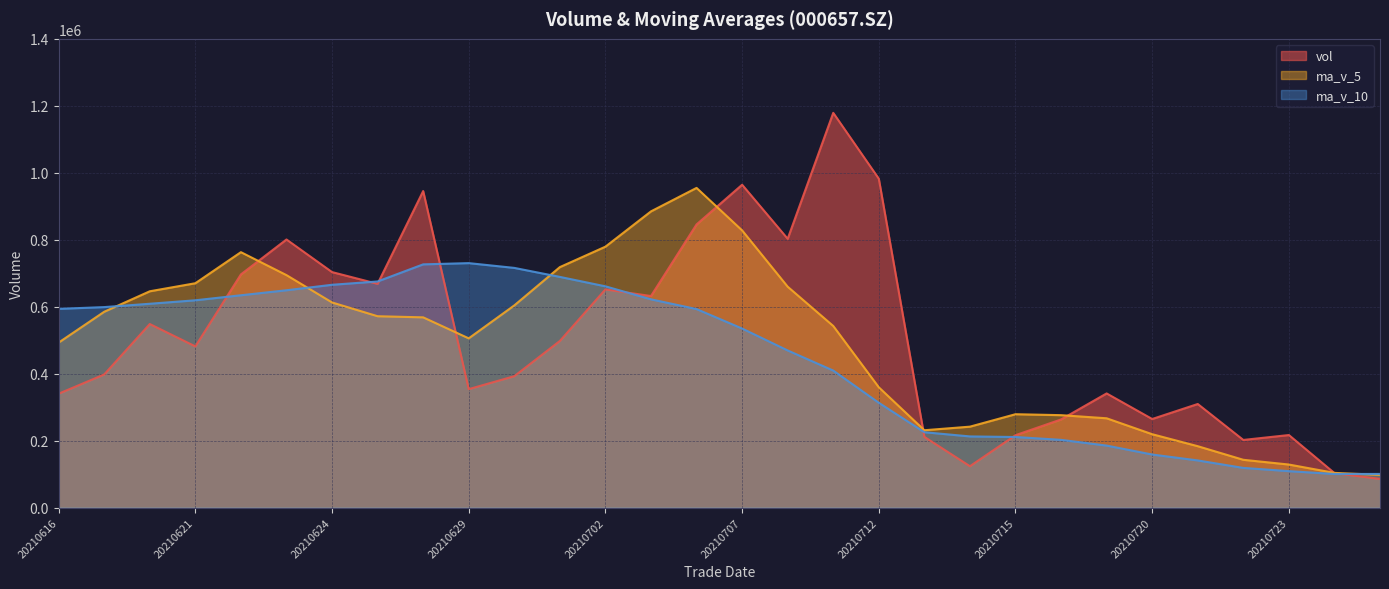

Is the value of ma_v_10 at 20210716 greater than the value of vol at 20210618?

No